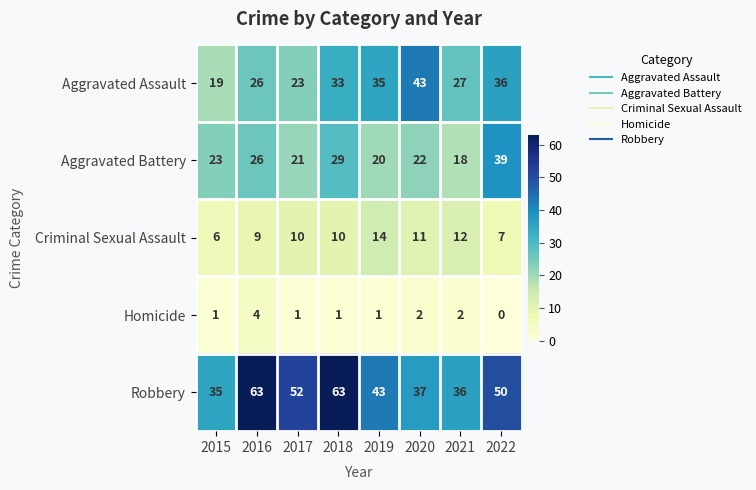

What is the difference between the highest and lowest values at 2022?

50